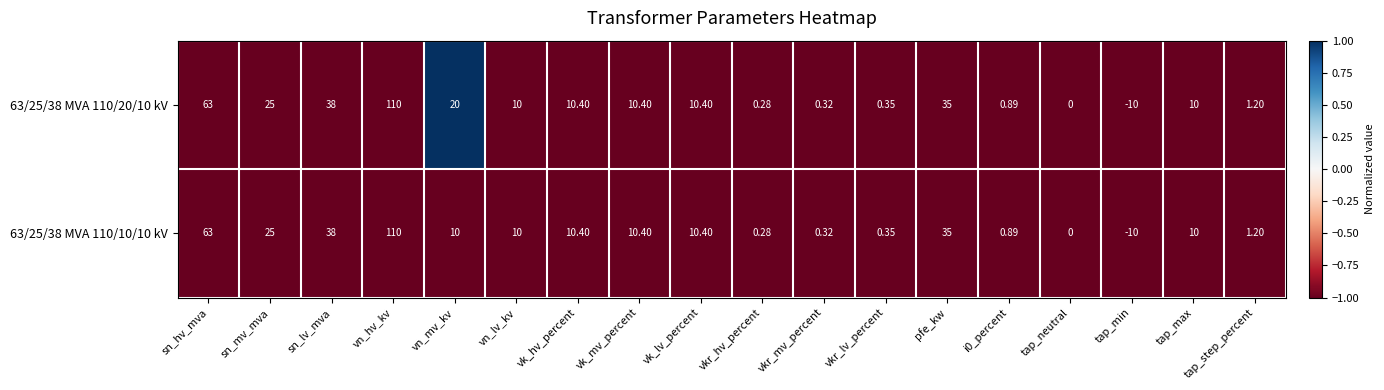

At which label does 63/25/38 MVA 110/10/10 kV first exceed 10?

sn_hv_mva